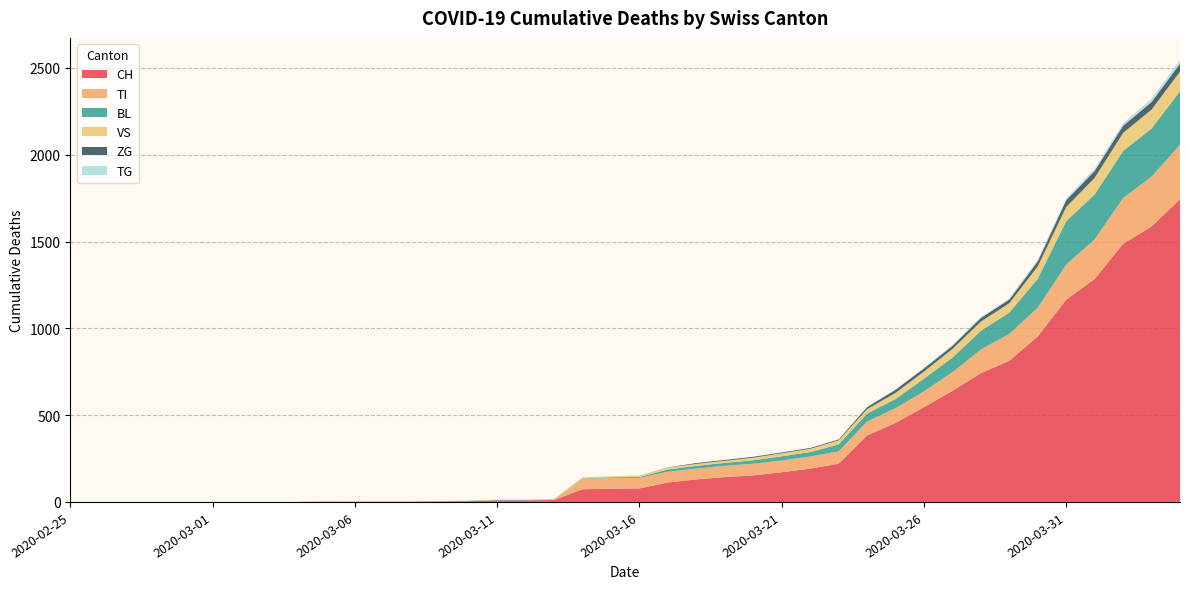

Reading left to right, transcribe all the data shown in this chart.

CH: 2020-02-25=0	2020-02-26=0	2020-02-27=0	2020-02-28=0	2020-02-29=0	2020-03-01=0	2020-03-02=0	2020-03-03=0	2020-03-04=0	2020-03-05=2	2020-03-06=2	2020-03-07=2	2020-03-08=2	2020-03-09=3	2020-03-10=4	2020-03-11=9	2020-03-12=9	2020-03-13=11	2020-03-14=73	2020-03-15=76	2020-03-16=78	2020-03-17=112	2020-03-18=130	2020-03-19=143	2020-03-20=153	2020-03-21=171	2020-03-22=192	2020-03-23=220	2020-03-24=383	2020-03-25=455	2020-03-26=546	2020-03-27=640	2020-03-28=742	2020-03-29=813	2020-03-30=954	2020-03-31=1165	2020-04-01=1284	2020-04-02=1487	2020-04-03=1587	2020-04-04=1744
TI: 2020-02-25=0	2020-02-26=0	2020-02-27=0	2020-02-28=0	2020-02-29=0	2020-03-01=0	2020-03-02=0	2020-03-03=0	2020-03-04=0	2020-03-05=0	2020-03-06=0	2020-03-07=0	2020-03-08=0	2020-03-09=0	2020-03-10=0	2020-03-11=0	2020-03-12=0	2020-03-13=0	2020-03-14=61	2020-03-15=61	2020-03-16=61	2020-03-17=62	2020-03-18=62	2020-03-19=65	2020-03-20=67	2020-03-21=68	2020-03-22=70	2020-03-23=71	2020-03-24=80	2020-03-25=85	2020-03-26=91	2020-03-27=107	2020-03-28=136	2020-03-29=155	2020-03-30=165	2020-03-31=202	2020-04-01=229	2020-04-02=263	2020-04-03=287	2020-04-04=314
BL: 2020-02-25=0	2020-02-26=0	2020-02-27=0	2020-02-28=0	2020-02-29=0	2020-03-01=0	2020-03-02=0	2020-03-03=0	2020-03-04=0	2020-03-05=0	2020-03-06=0	2020-03-07=0	2020-03-08=0	2020-03-09=1	2020-03-10=2	2020-03-11=2	2020-03-12=2	2020-03-13=2	2020-03-14=2	2020-03-15=5	2020-03-16=5	2020-03-17=13	2020-03-18=16	2020-03-19=17	2020-03-20=20	2020-03-21=24	2020-03-22=25	2020-03-23=40	2020-03-24=46	2020-03-25=53	2020-03-26=73	2020-03-27=84	2020-03-28=108	2020-03-29=123	2020-03-30=167	2020-03-31=251	2020-04-01=258	2020-04-02=272	2020-04-03=277	2020-04-04=309
VS: 2020-02-25=0	2020-02-26=0	2020-02-27=0	2020-02-28=0	2020-02-29=0	2020-03-01=0	2020-03-02=0	2020-03-03=0	2020-03-04=0	2020-03-05=2	2020-03-06=2	2020-03-07=2	2020-03-08=2	2020-03-09=2	2020-03-10=2	2020-03-11=3	2020-03-12=3	2020-03-13=5	2020-03-14=6	2020-03-15=6	2020-03-16=8	2020-03-17=11	2020-03-18=11	2020-03-19=12	2020-03-20=15	2020-03-21=17	2020-03-22=19	2020-03-23=24	2020-03-24=25	2020-03-25=35	2020-03-26=41	2020-03-27=50	2020-03-28=53	2020-03-29=54	2020-03-30=71	2020-03-31=81	2020-04-01=96	2020-04-02=104	2020-04-03=109	2020-04-04=112
ZG: 2020-02-25=0	2020-02-26=0	2020-02-27=0	2020-02-28=0	2020-02-29=0	2020-03-01=0	2020-03-02=0	2020-03-03=0	2020-03-04=0	2020-03-05=0	2020-03-06=0	2020-03-07=0	2020-03-08=0	2020-03-09=0	2020-03-10=0	2020-03-11=0	2020-03-12=0	2020-03-13=0	2020-03-14=0	2020-03-15=0	2020-03-16=0	2020-03-17=1	2020-03-18=5	2020-03-19=5	2020-03-20=5	2020-03-21=5	2020-03-22=5	2020-03-23=5	2020-03-24=12	2020-03-25=18	2020-03-26=18	2020-03-27=18	2020-03-28=21	2020-03-29=21	2020-03-30=29	2020-03-31=39	2020-04-01=40	2020-04-02=41	2020-04-03=44	2020-04-04=46
TG: 2020-02-25=0	2020-02-26=0	2020-02-27=0	2020-02-28=0	2020-02-29=0	2020-03-01=0	2020-03-02=0	2020-03-03=0	2020-03-04=0	2020-03-05=0	2020-03-06=0	2020-03-07=0	2020-03-08=0	2020-03-09=0	2020-03-10=0	2020-03-11=0	2020-03-12=0	2020-03-13=0	2020-03-14=0	2020-03-15=0	2020-03-16=0	2020-03-17=0	2020-03-18=0	2020-03-19=0	2020-03-20=0	2020-03-21=0	2020-03-22=0	2020-03-23=2	2020-03-24=2	2020-03-25=4	2020-03-26=4	2020-03-27=5	2020-03-28=5	2020-03-29=6	2020-03-30=10	2020-03-31=11	2020-04-01=13	2020-04-02=14	2020-04-03=18	2020-04-04=21